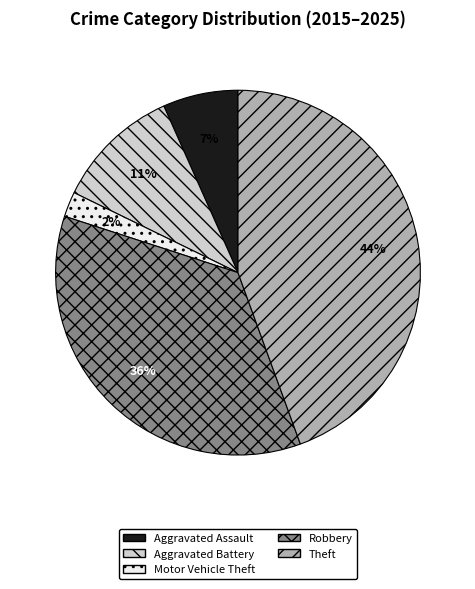

Count the number of slices in the pie.

5